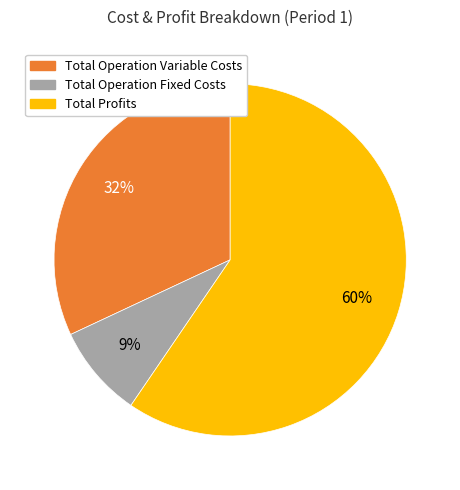

To the nearest percent, what is the average slice percentage?

33%